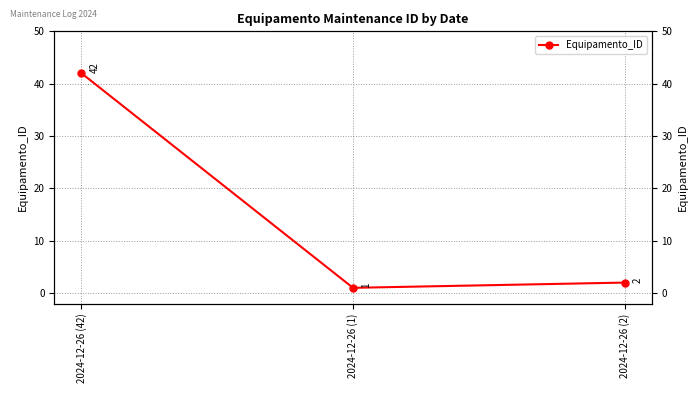

Count the number of data series in this chart.

1